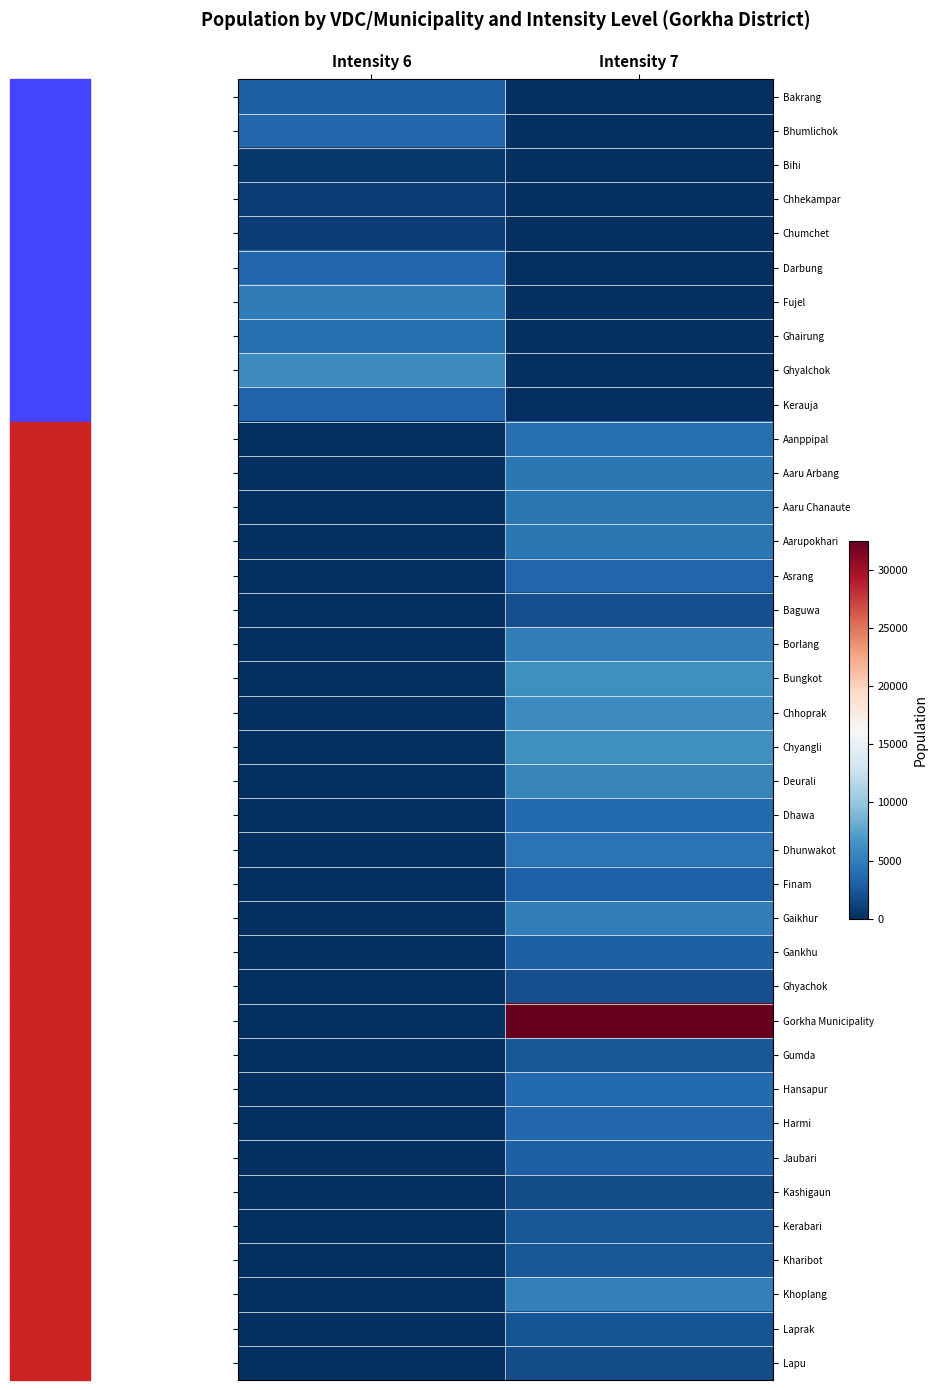

What is the difference between the highest and lowest values at Intensity 7?

32473